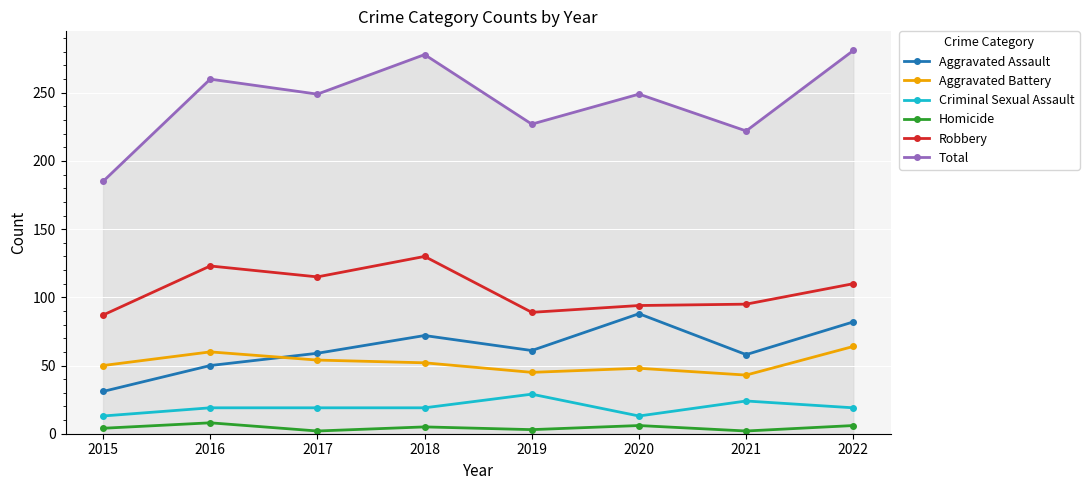

At which label does Aggravated Assault first exceed 61?

2018